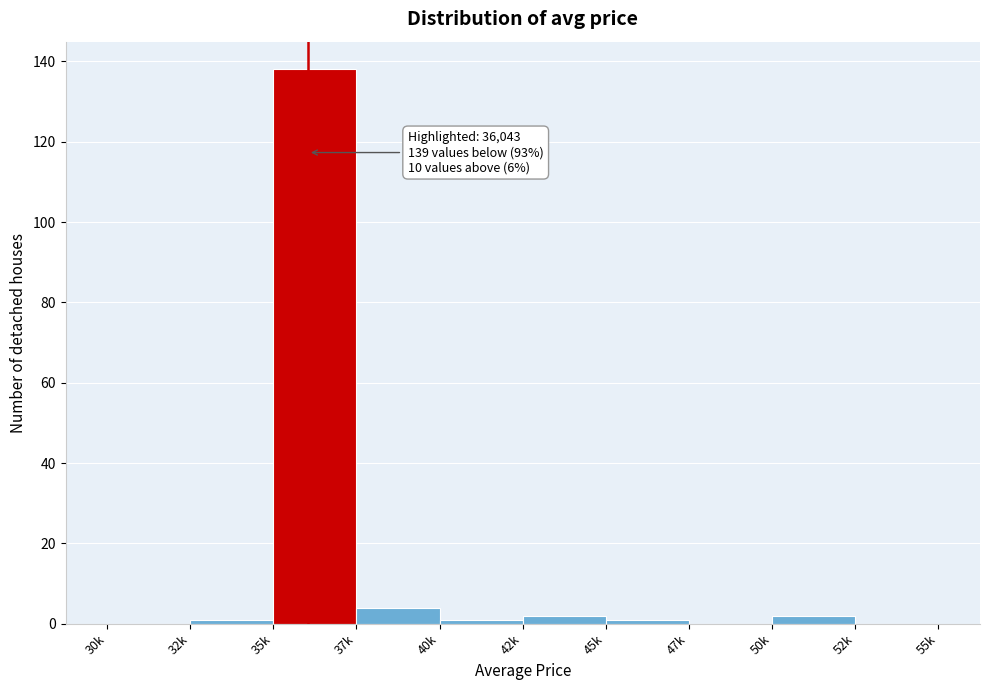

Reading left to right, what are all the values shown in this chart?

30k=0	32k=1	35k=138	37k=4	40k=1	42k=2	45k=1	47k=0	50k=2	52k=0